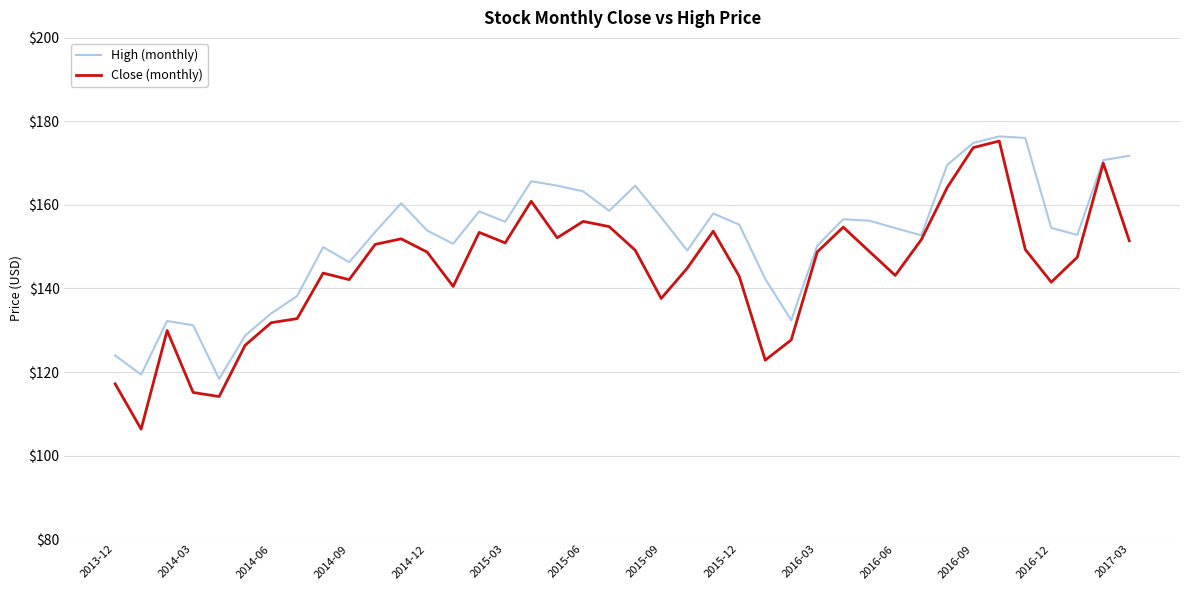

List the series in order of their overall mean, highest first.

High (monthly), Close (monthly)